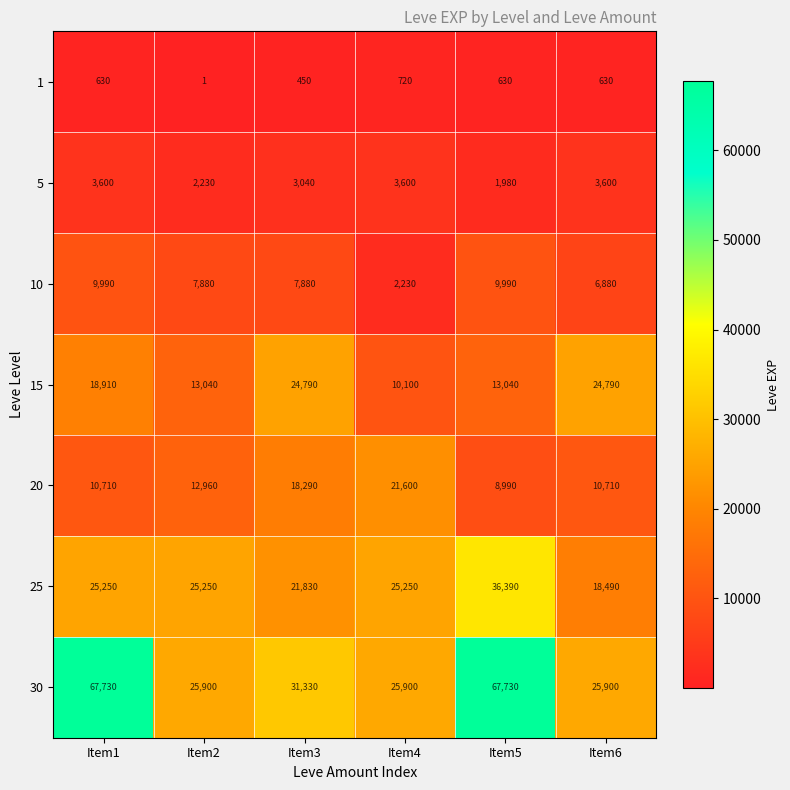

At which category is the sum across all series the highest?

Item5